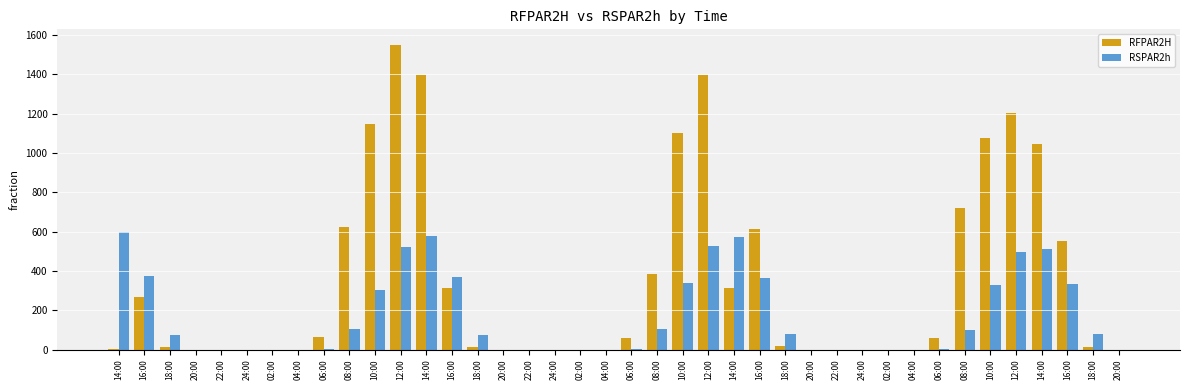

Which label corresponds to the smallest value in the chart?

20:00